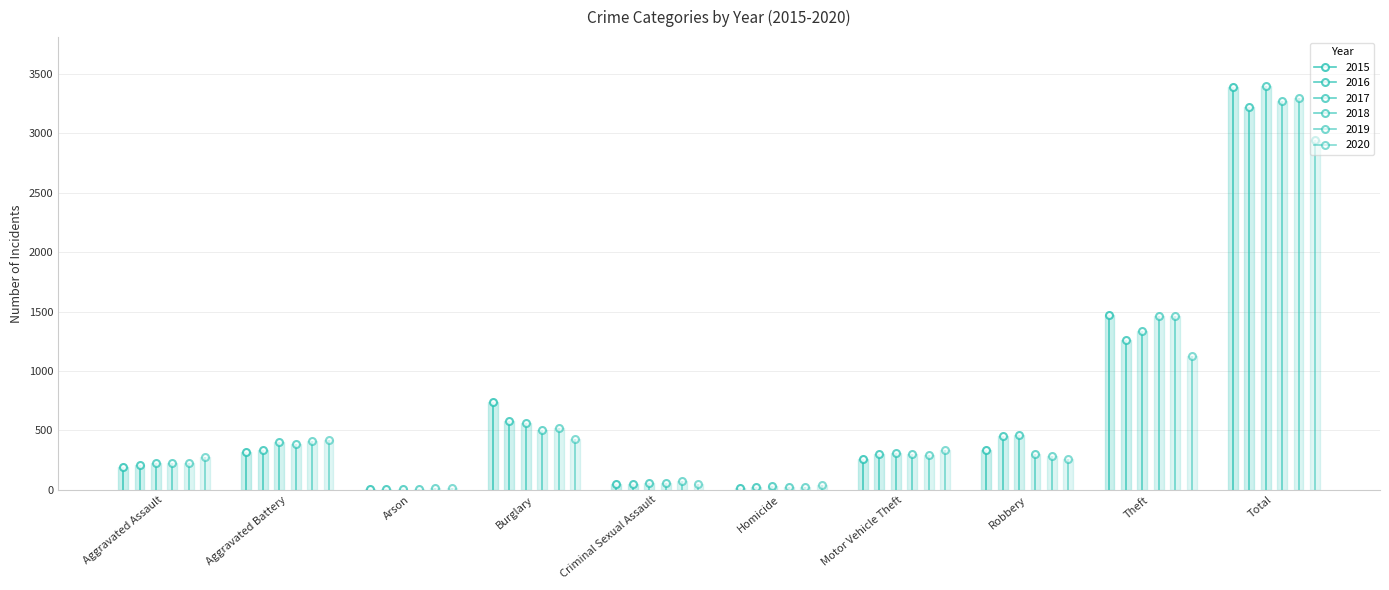

Reading right to left, extract all data points from this chart.

2015: 3392	1474	337	263	15	46	738	9	316	194
2016: 3218	1259	454	304	26	50	576	7	336	206
2017: 3401	1339	460	312	33	61	562	10	400	224
2018: 3272	1461	301	298	25	60	506	7	389	225
2019: 3294	1459	287	290	22	77	517	12	407	223
2020: 2941	1125	263	333	41	48	425	17	416	273